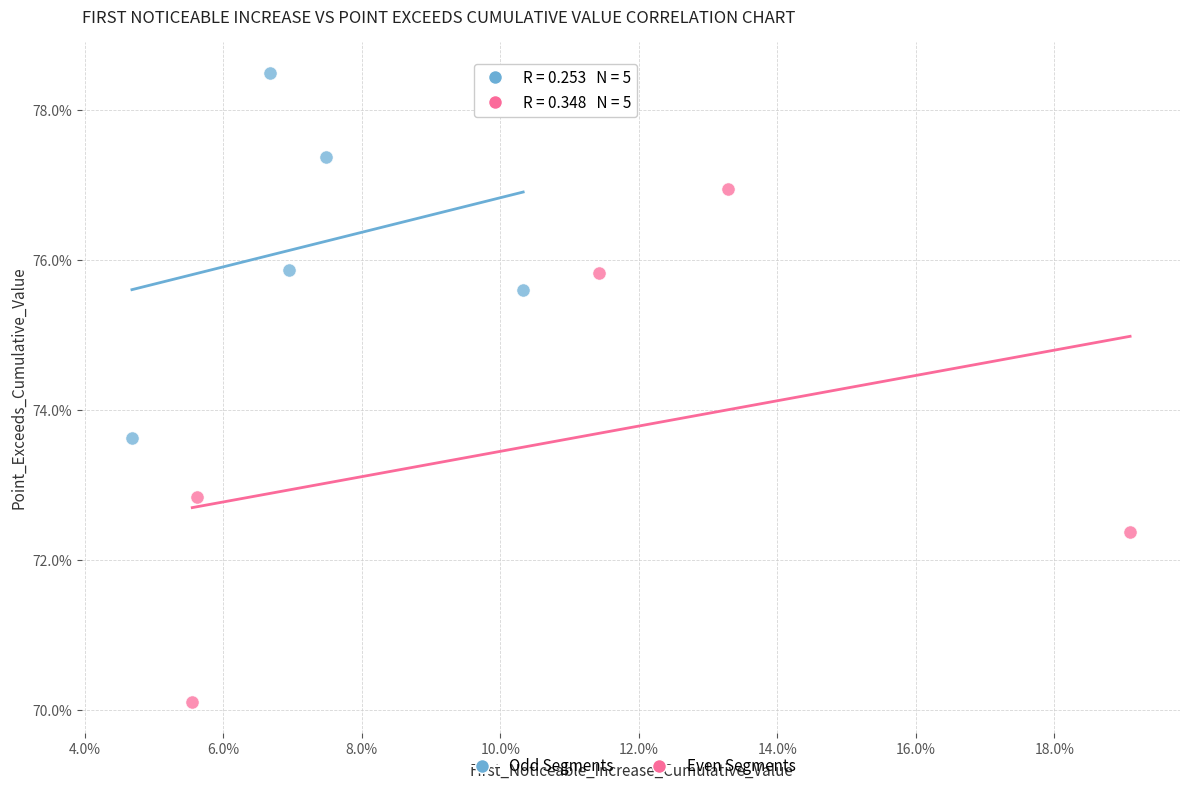

What are all the series names shown in the legend?

Odd Segments, Even Segments